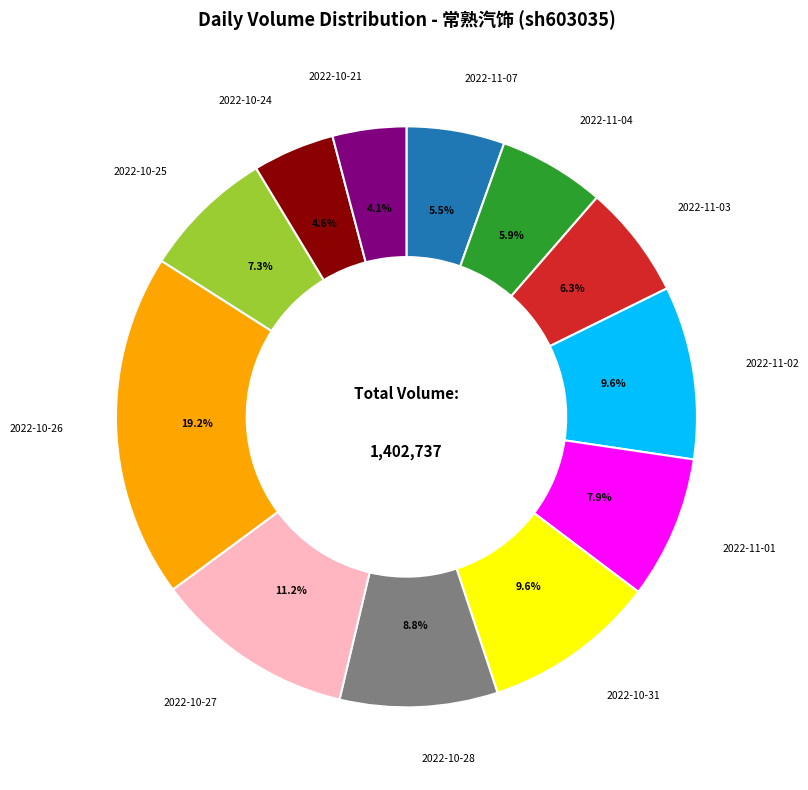

Which category has the biggest portion of the pie?

2022-10-26